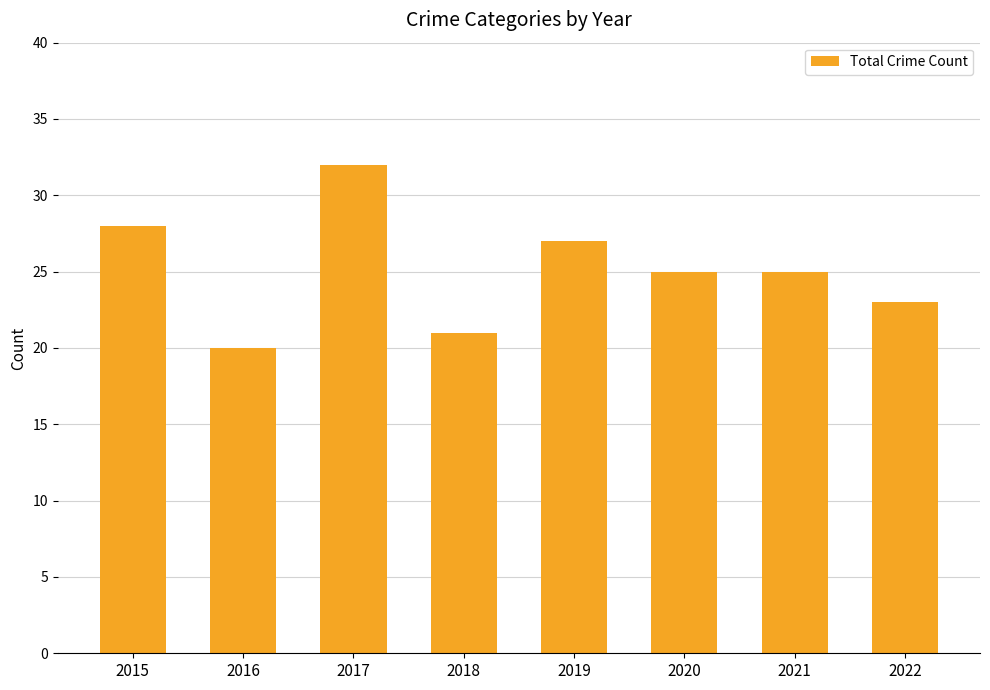

What is the average value?

25